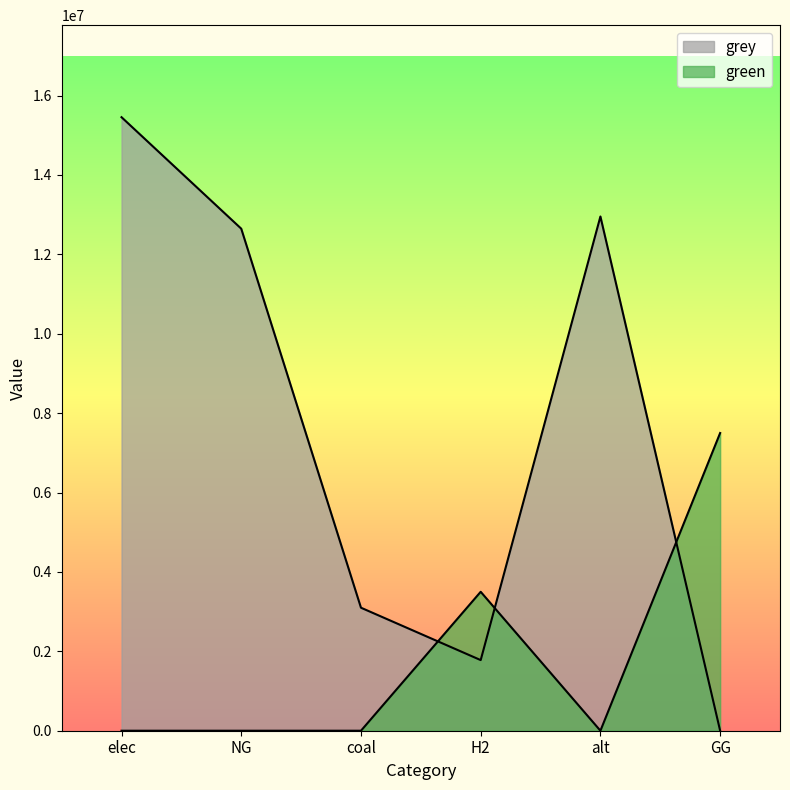

How many categories are shown in the chart?

6